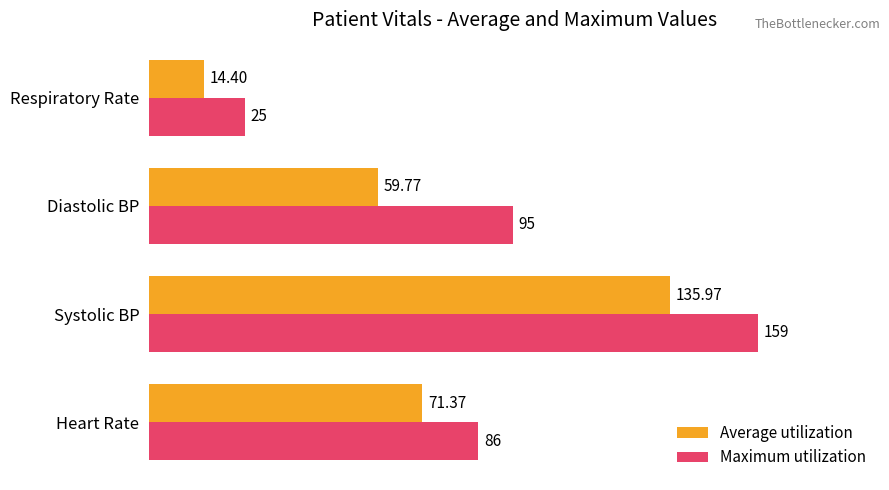

At which label does Average utilization reach its minimum?

Respiratory Rate